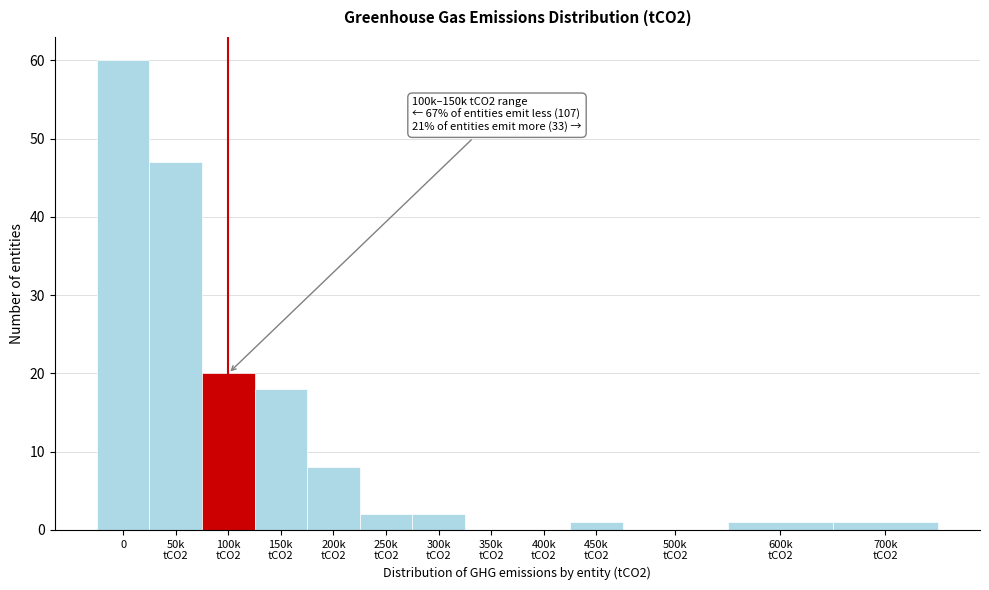

What is the sum of all values?

160